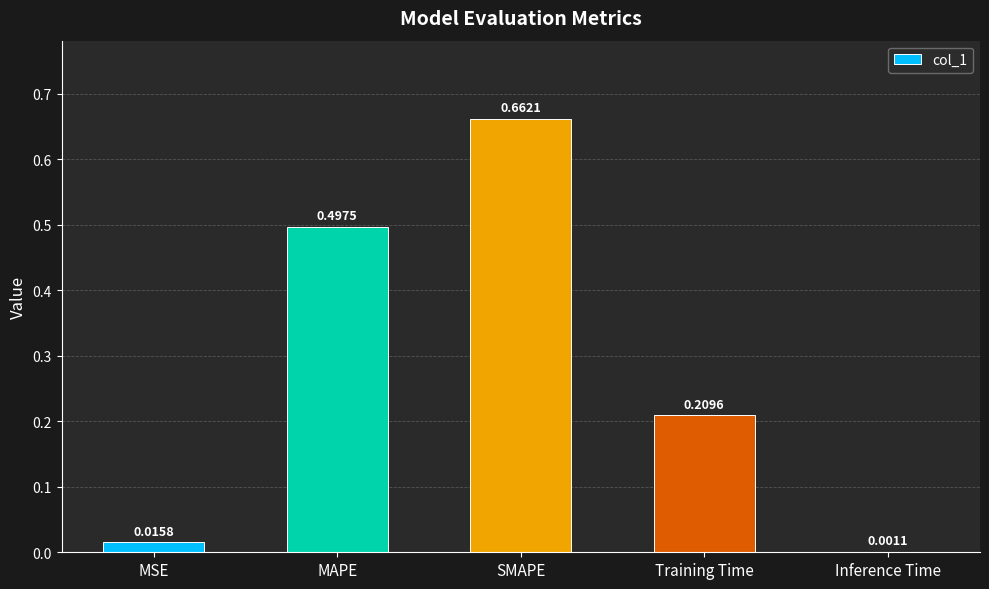

Which label corresponds to the largest value in the chart?

SMAPE